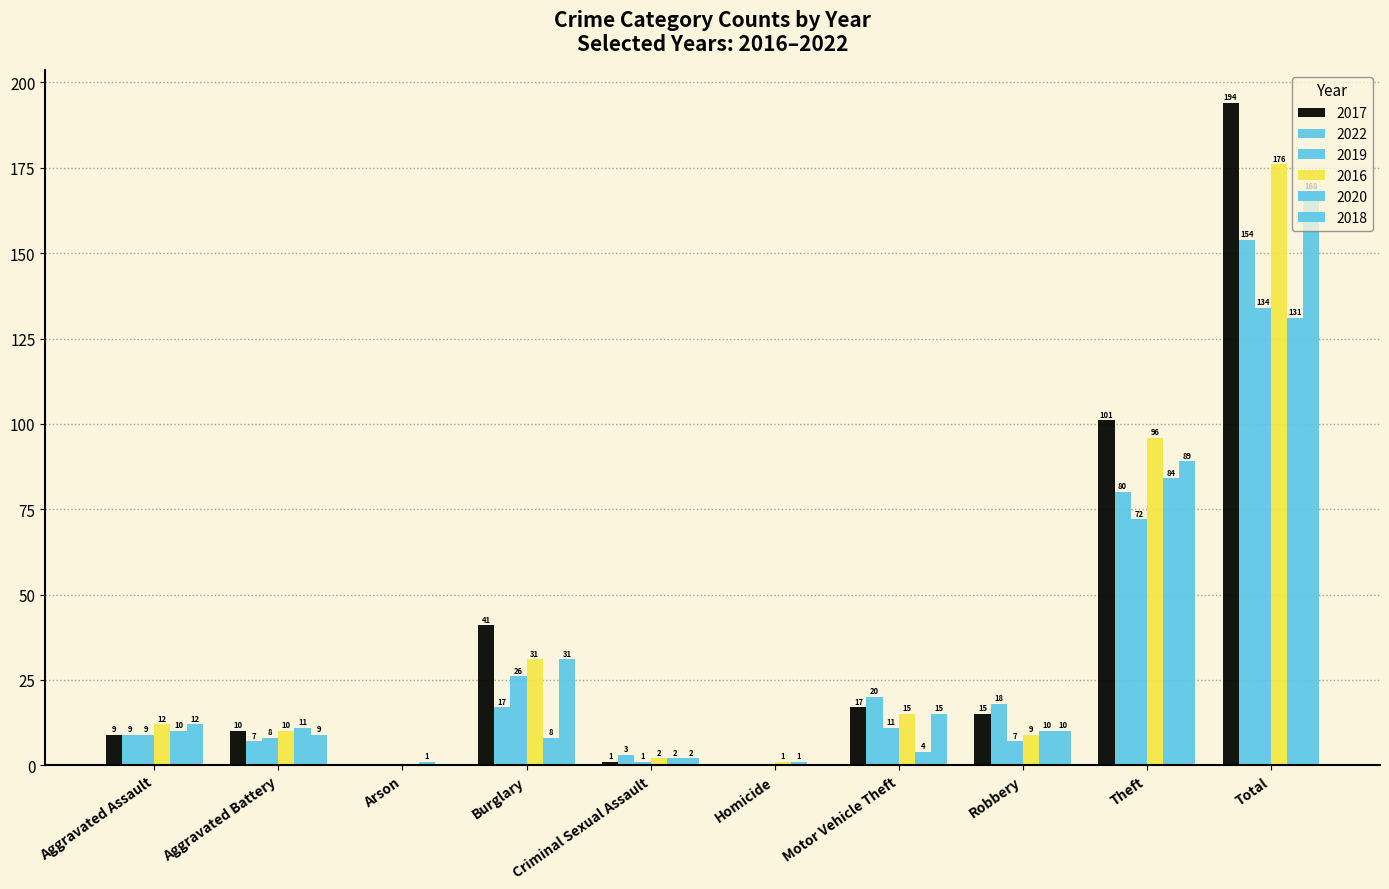

Between Criminal Sexual Assault and Total, which series saw the biggest shift?

2017